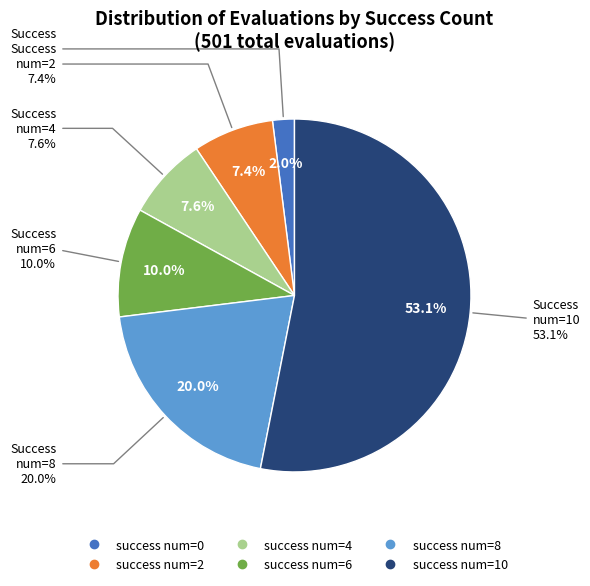

The 6 slice represents 10% of the pie. True or false?

True